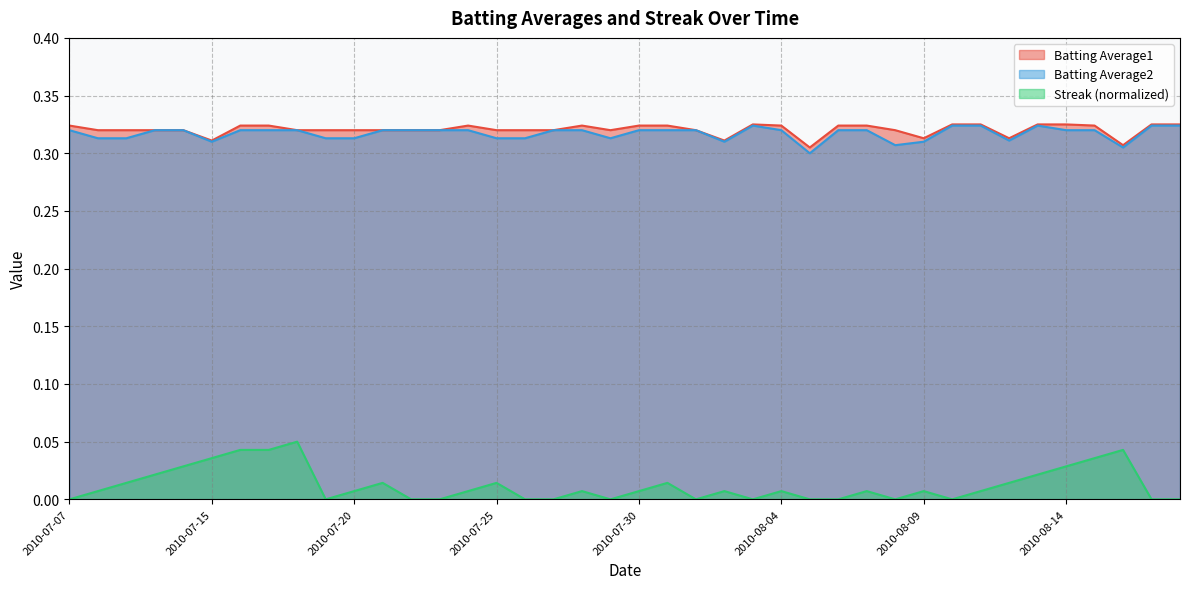

What is the minimum value for Batting Average2?

0.3